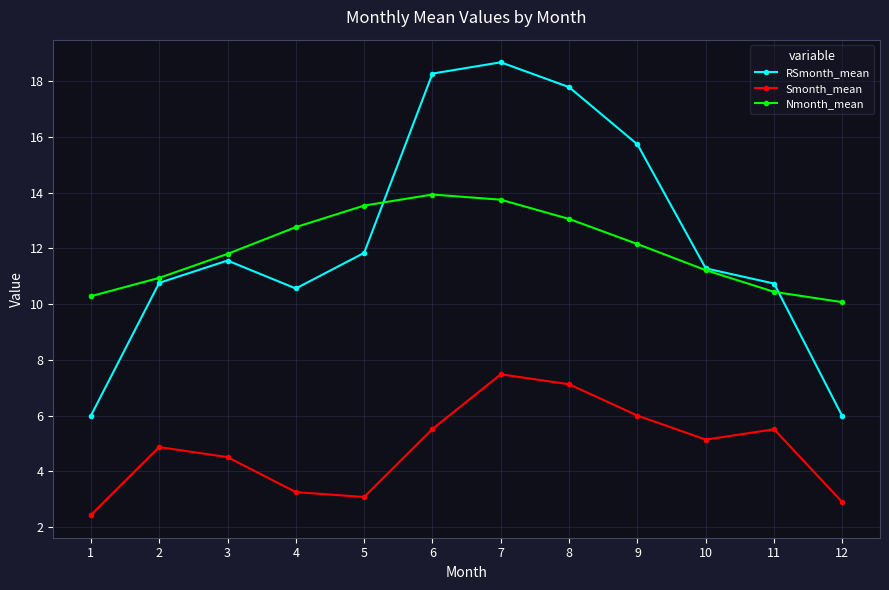

Which category has the lowest value in the Nmonth_mean series?

12